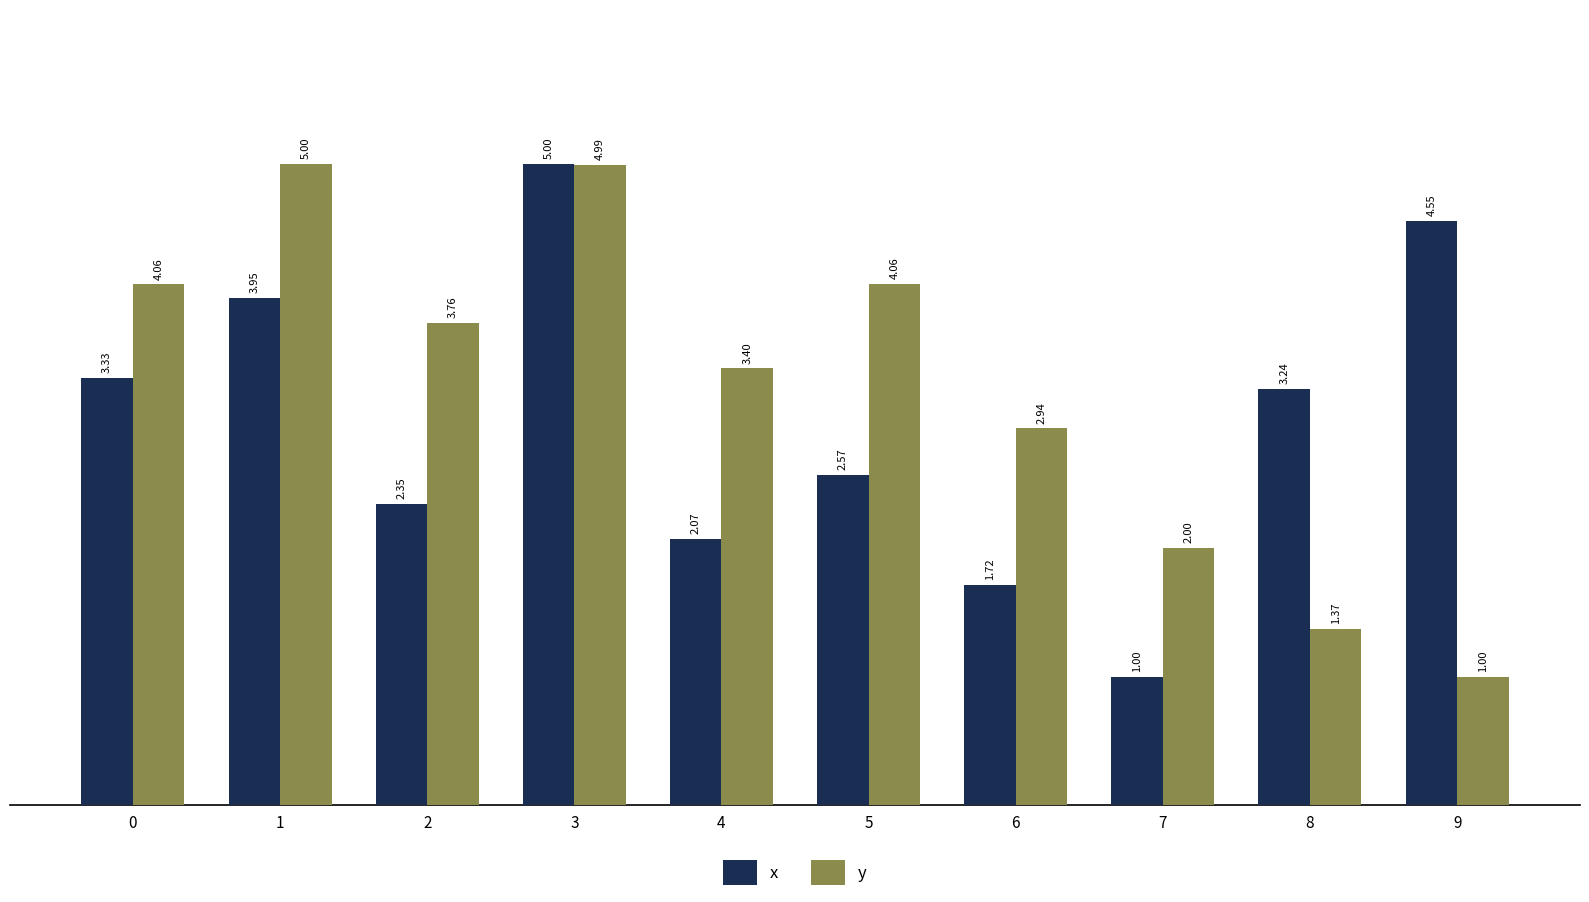

What is the average value of the x series?

3.0